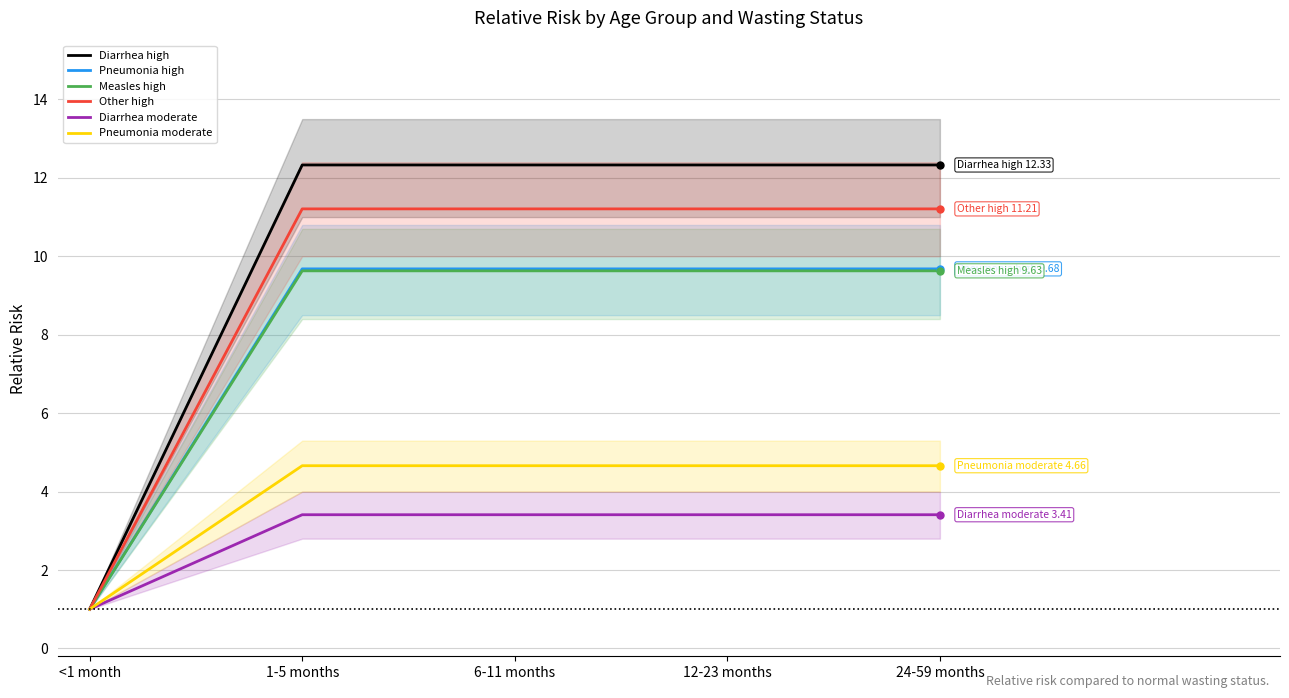

Where is Pneumonia high nearest to the value 5?

<1 month